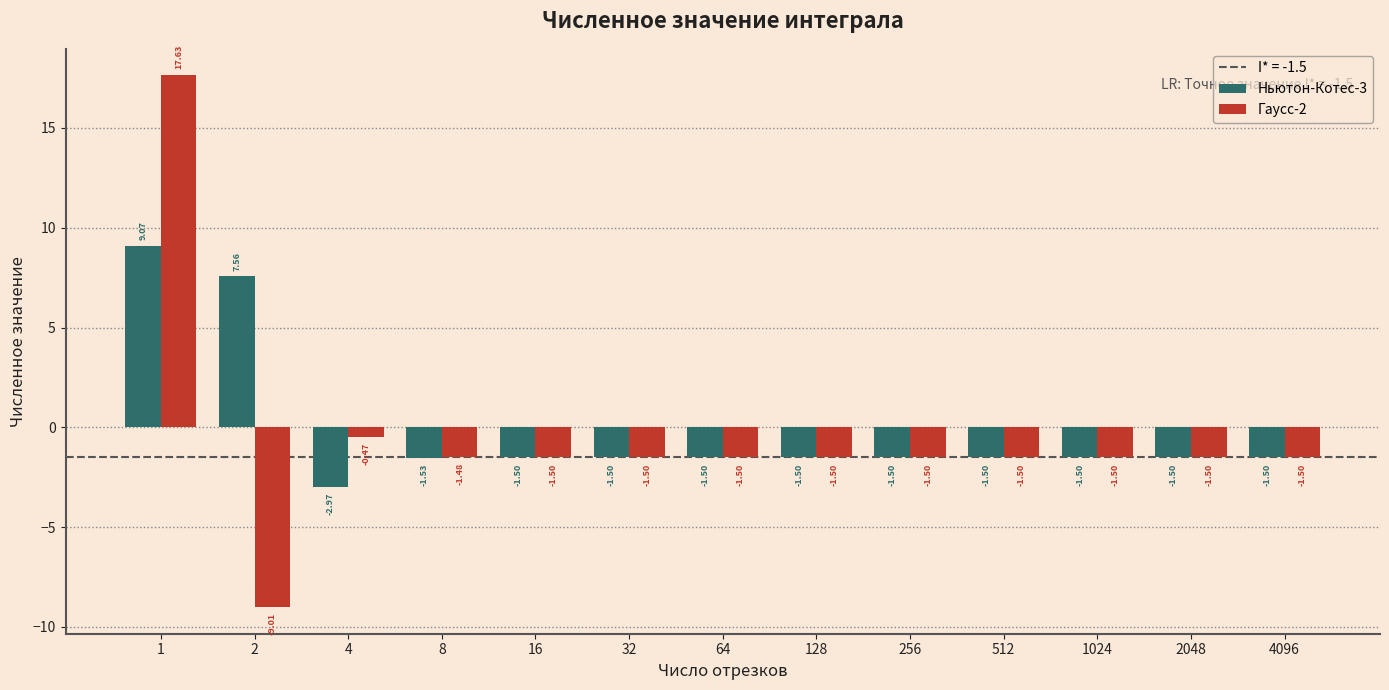

The Гаусс-2 series shows -1.5 at 16. True or false?

True